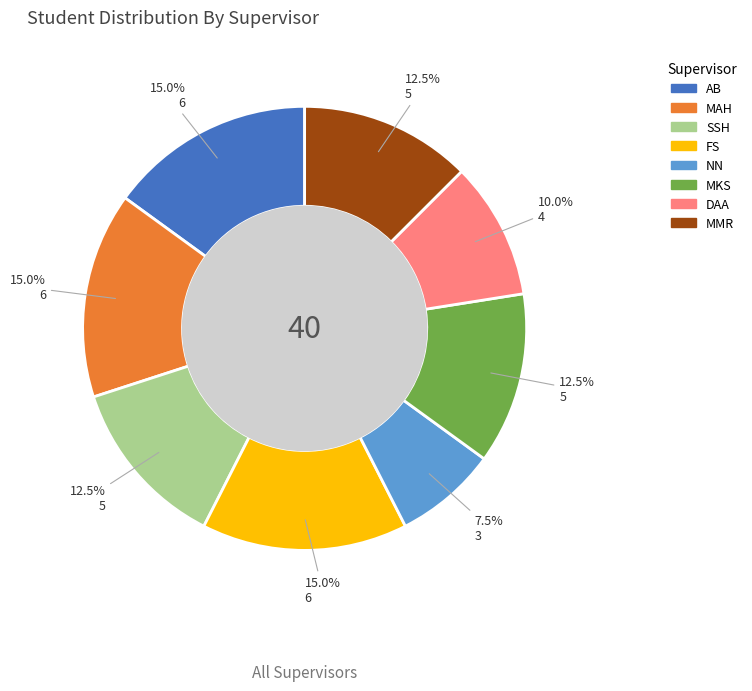

Count the number of slices in the pie.

8